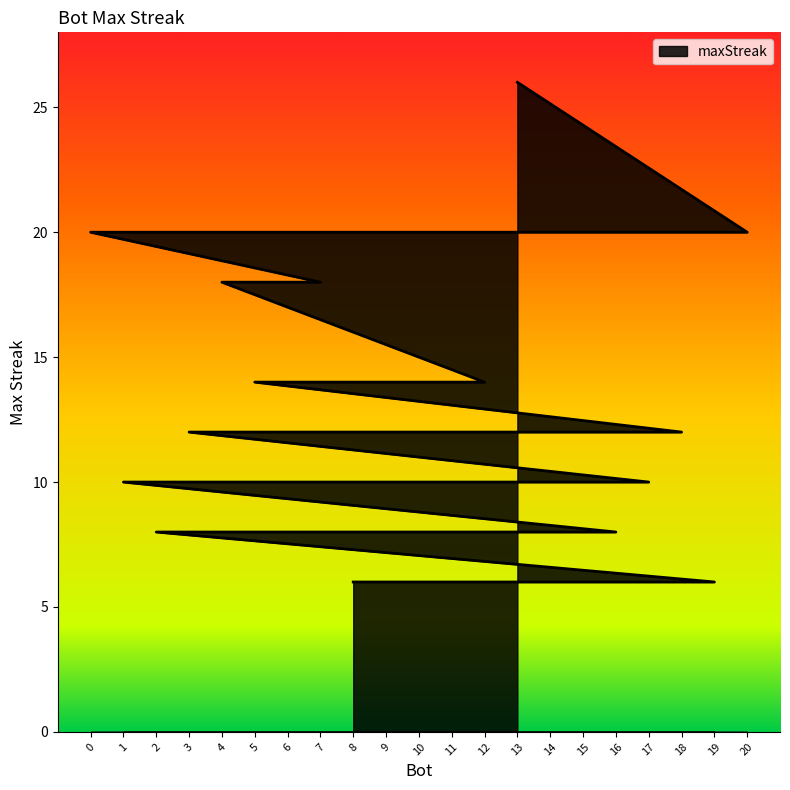

Reading right to left, what are all the values shown in this chart?

6	6	6	8	8	8	10	10	10	12	12	12	12	14	14	18	18	18	20	20	26